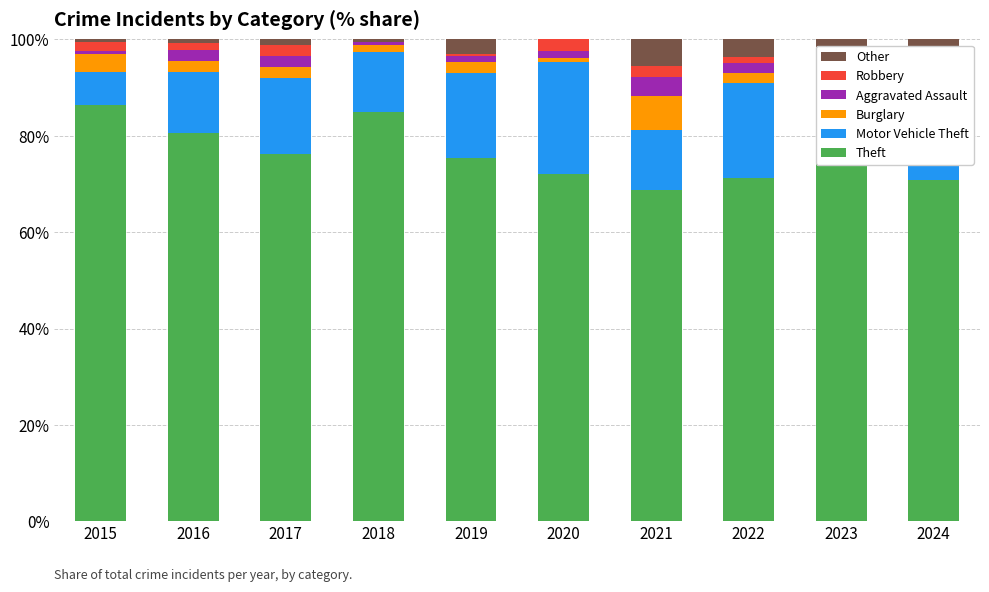

The Theft series shows 121.4 at 2023. True or false?

False